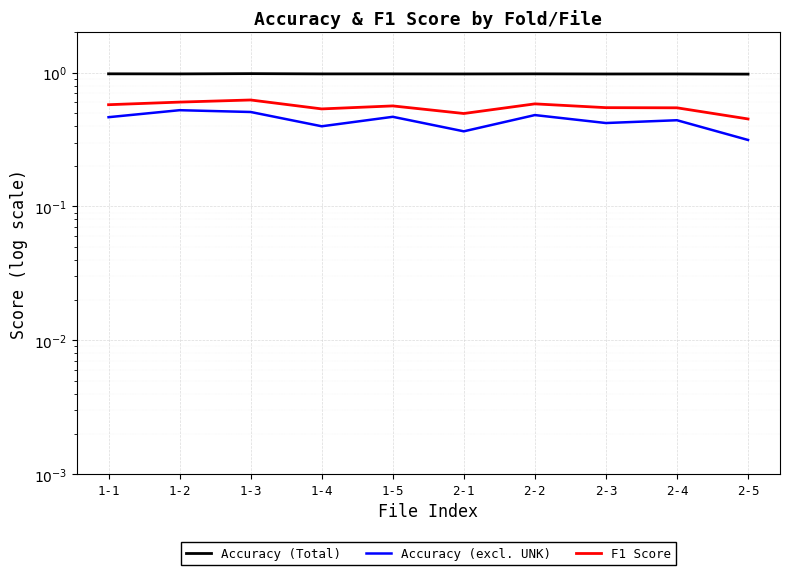

At which category is the sum across all series the highest?

1-3